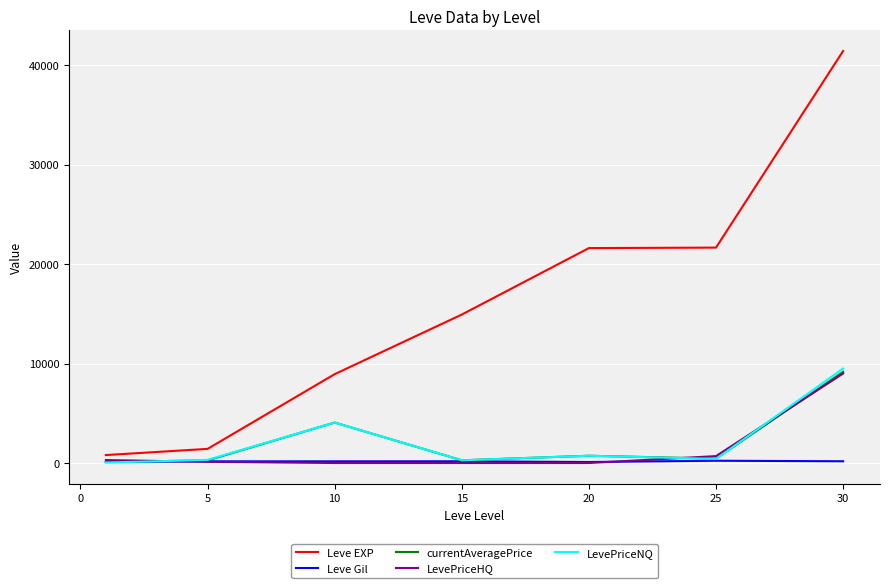

True or false: LevePriceHQ and Leve EXP intersect in this chart.

False